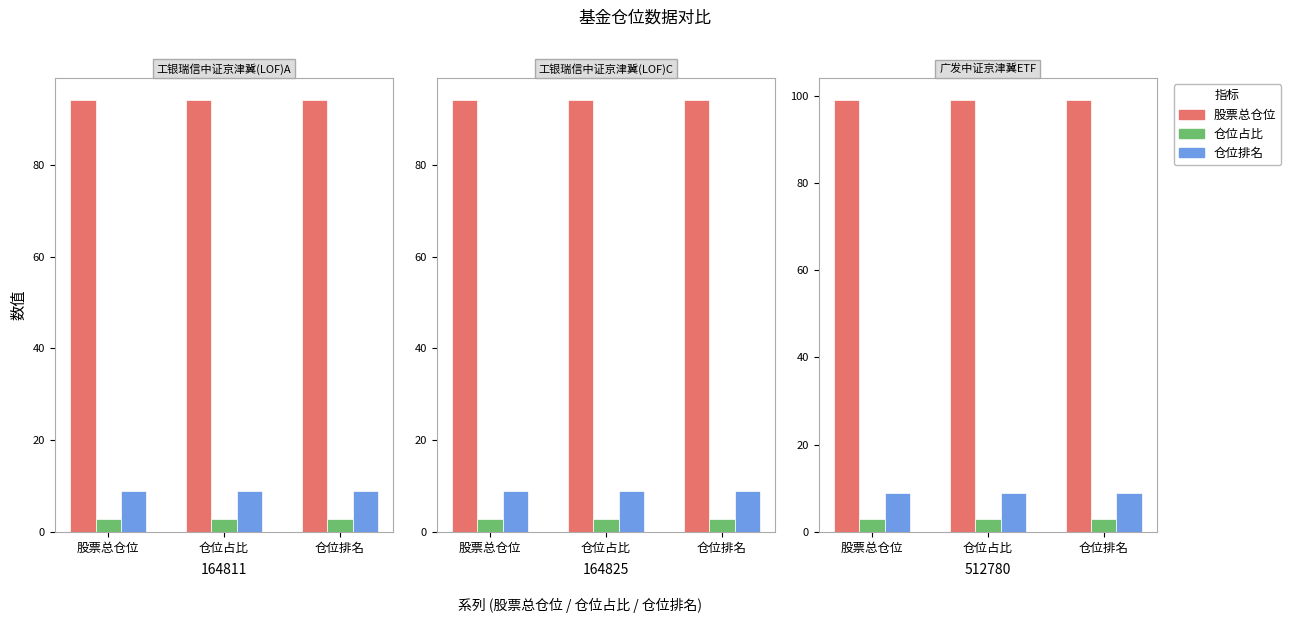

What is the minimum value shown in the chart?

2.9